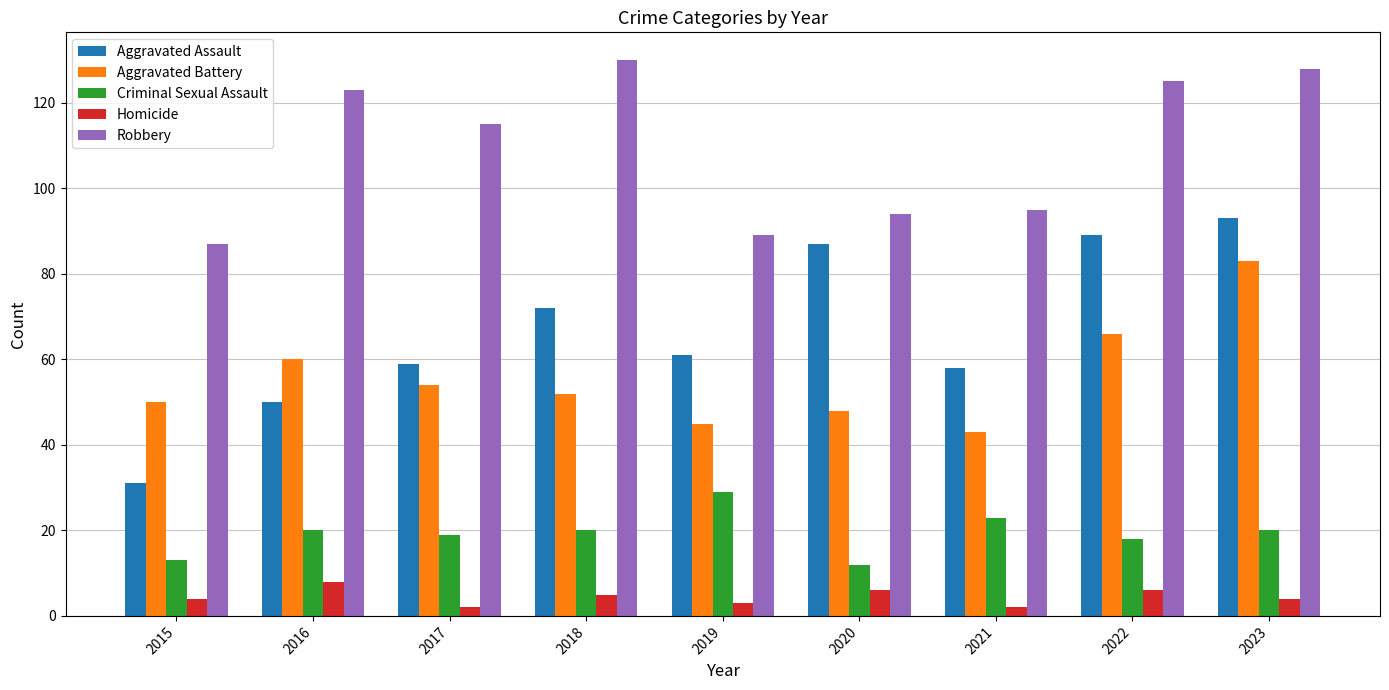

Reading left to right, extract all data points from this chart.

Aggravated Assault: 31	50	59	72	61	87	58	89	93
Aggravated Battery: 50	60	54	52	45	48	43	66	83
Criminal Sexual Assault: 13	20	19	20	29	12	23	18	20
Homicide: 4	8	2	5	3	6	2	6	4
Robbery: 87	123	115	130	89	94	95	125	128